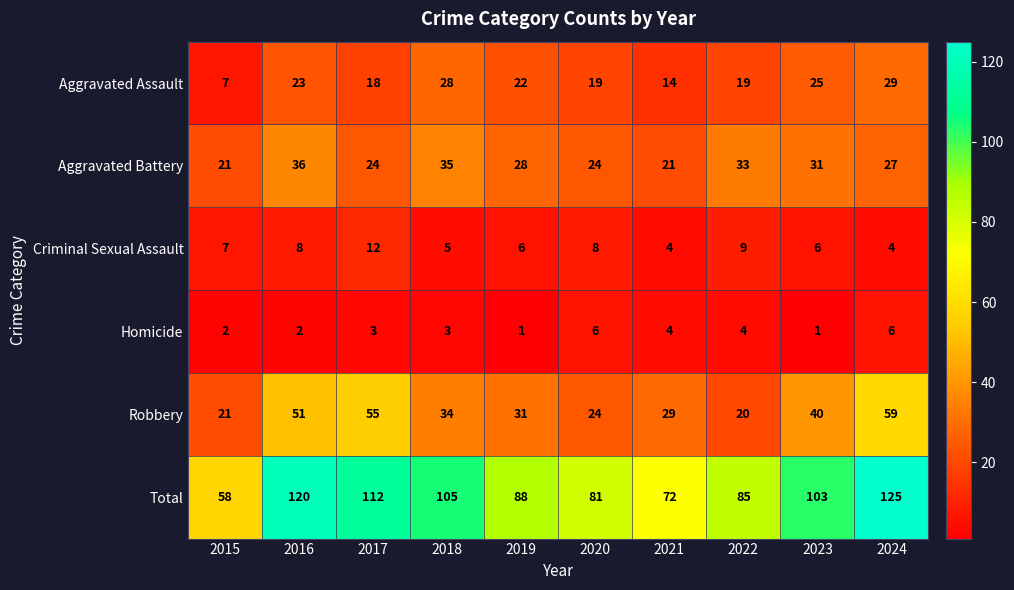

The value of Total at 2019 is 151. True or false?

False